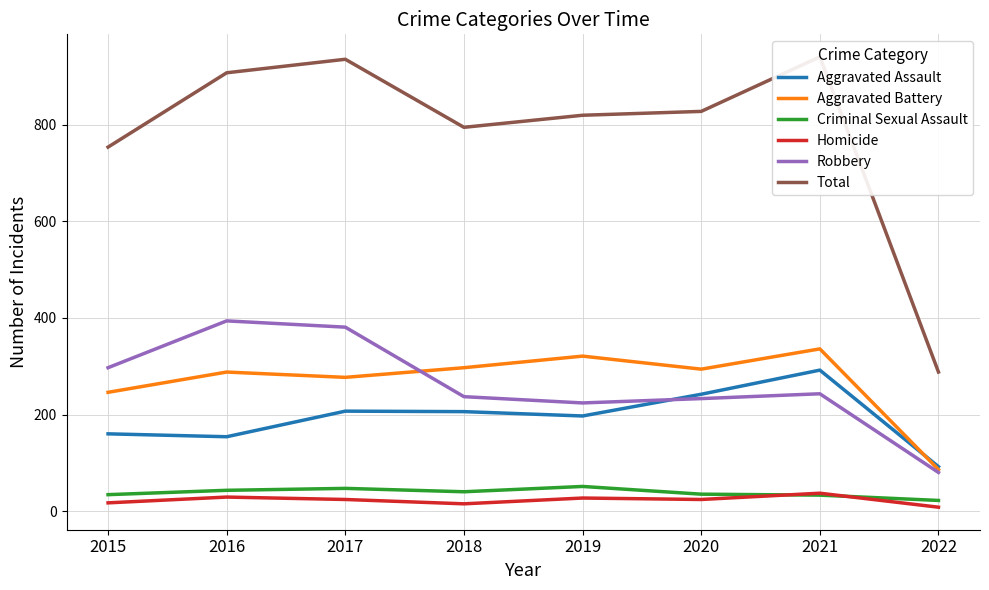

How many lines are shown in the chart?

6